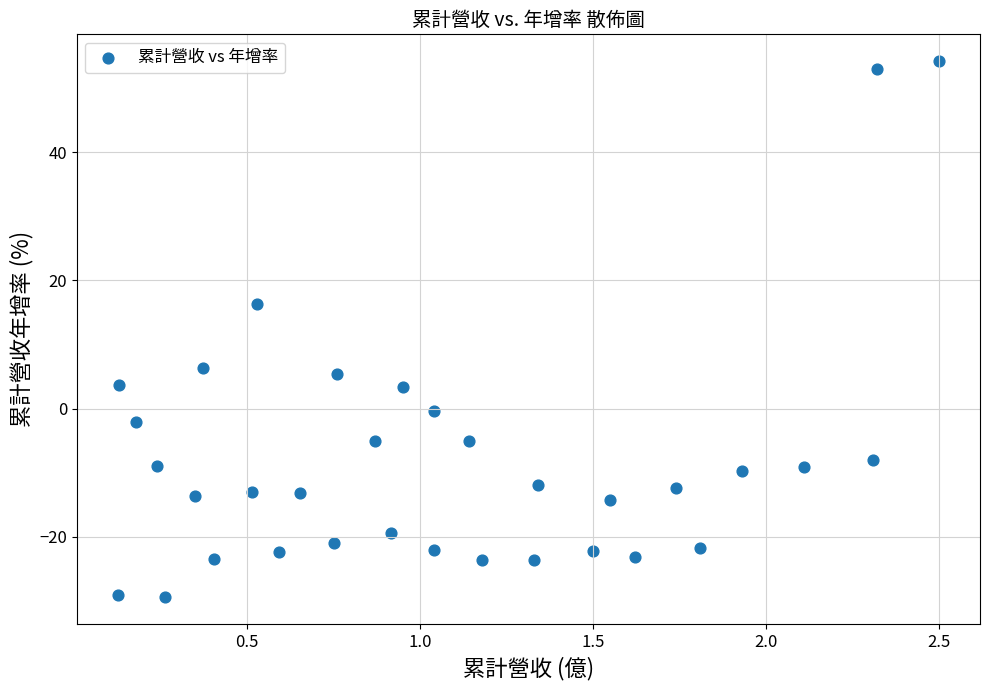

What Y value in the scatter plot is closest to 12?

16.4